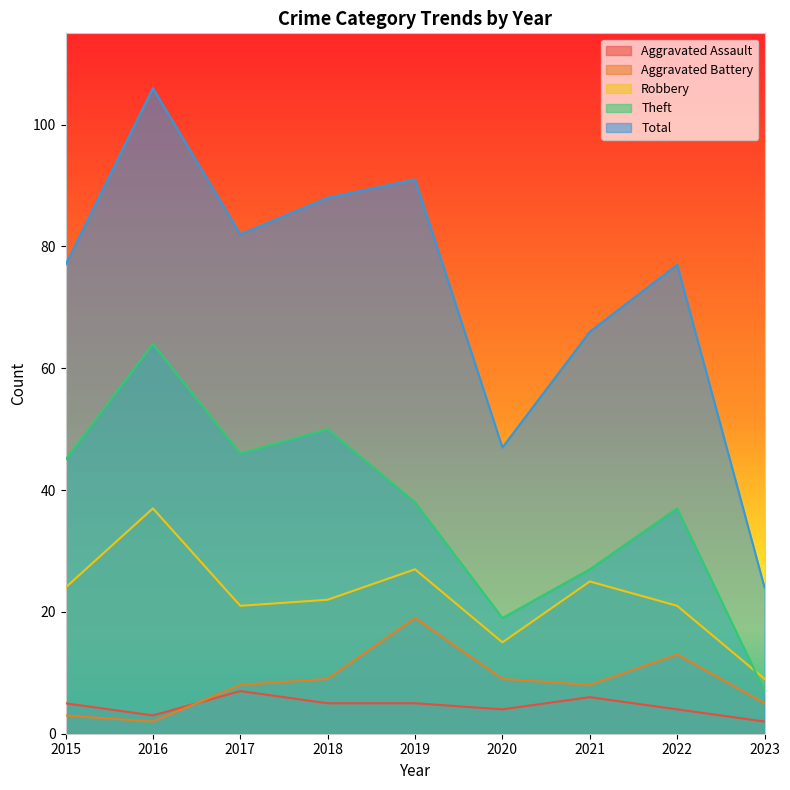

Reading left to right, transcribe all the data shown in this chart.

Aggravated Assault: 5	3	7	5	5	4	6	4	2
Aggravated Battery: 3	2	8	9	19	9	8	13	5
Robbery: 24	37	21	22	27	15	25	21	9
Theft: 45	64	46	50	38	19	27	37	7
Total: 77	106	82	88	91	47	66	77	24